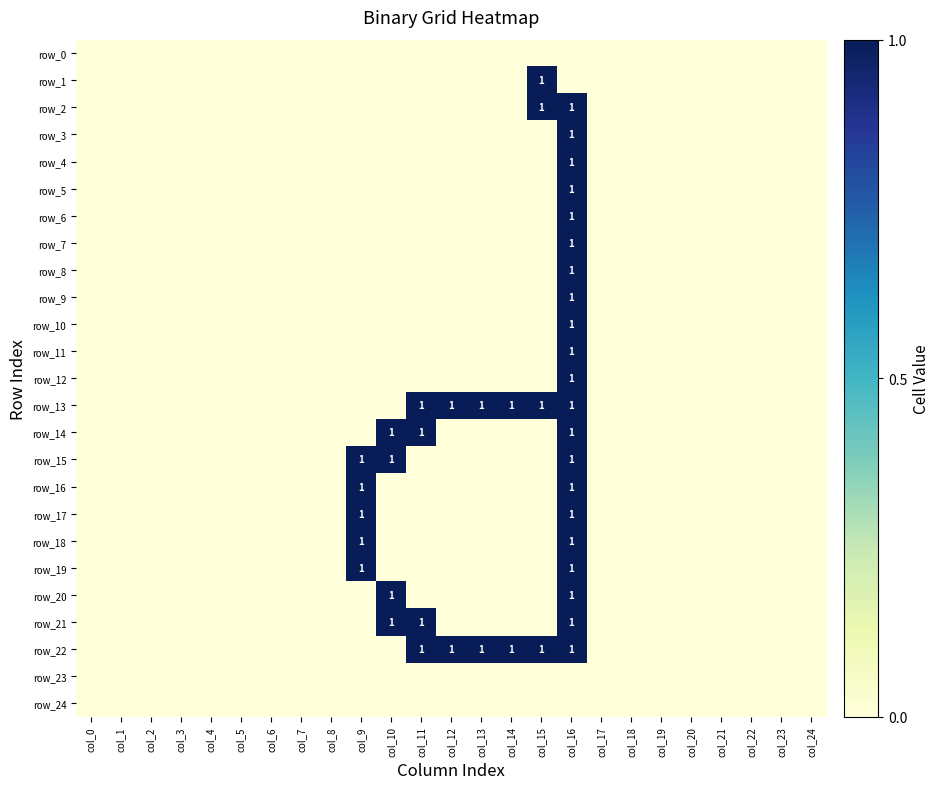

Between col_2 and col_21, which series saw the biggest shift?

row_0